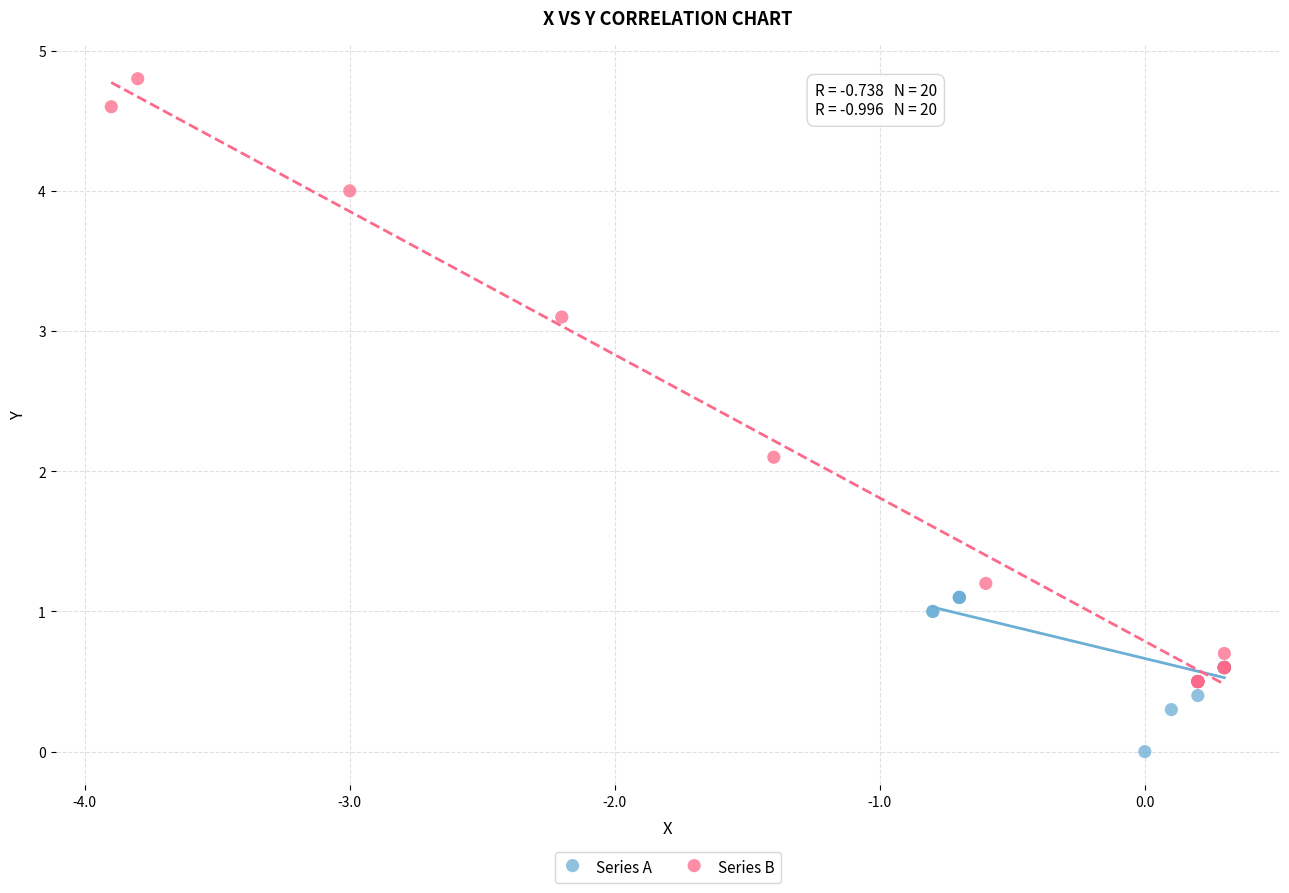

Which series has the largest Y range (max minus min)?

Series B